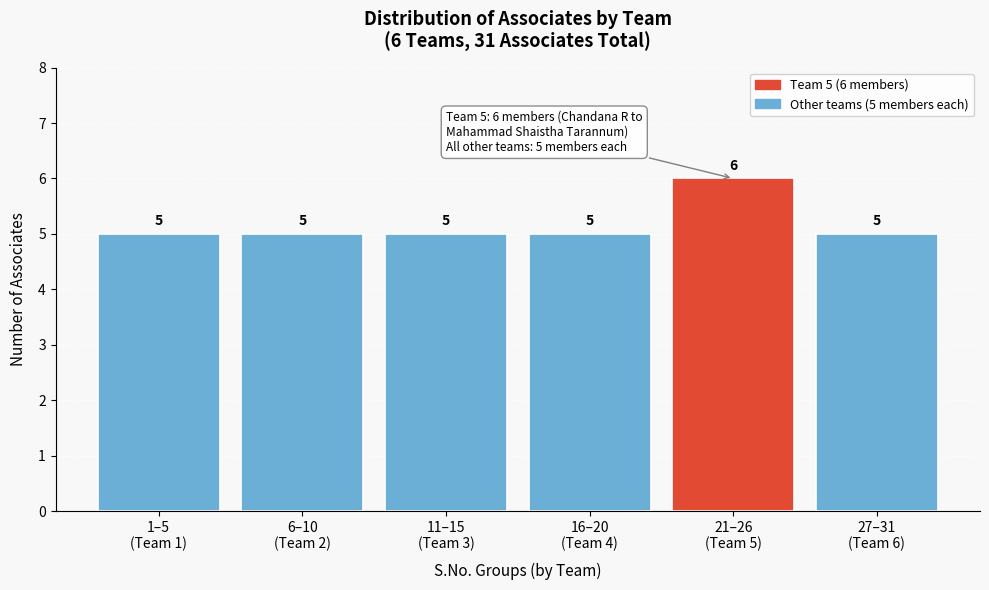

Reading left to right, extract all data points from this chart.

5	5	5	5	6	5